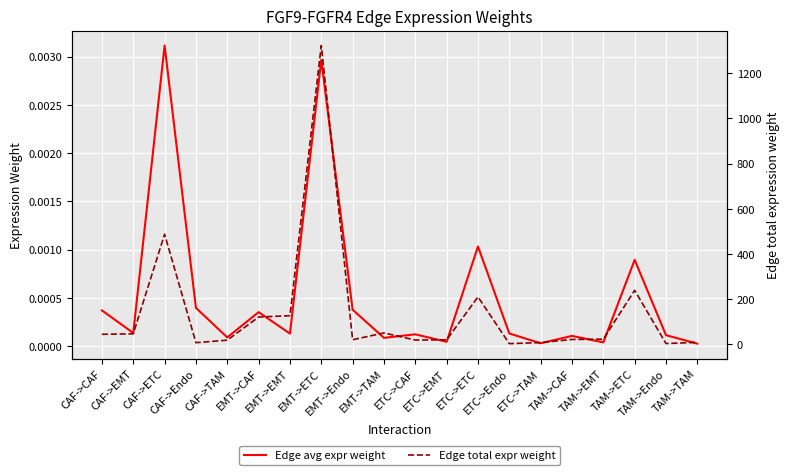

The value of Edge avg expr weight at EMT->ETC is 0.0. True or false?

False